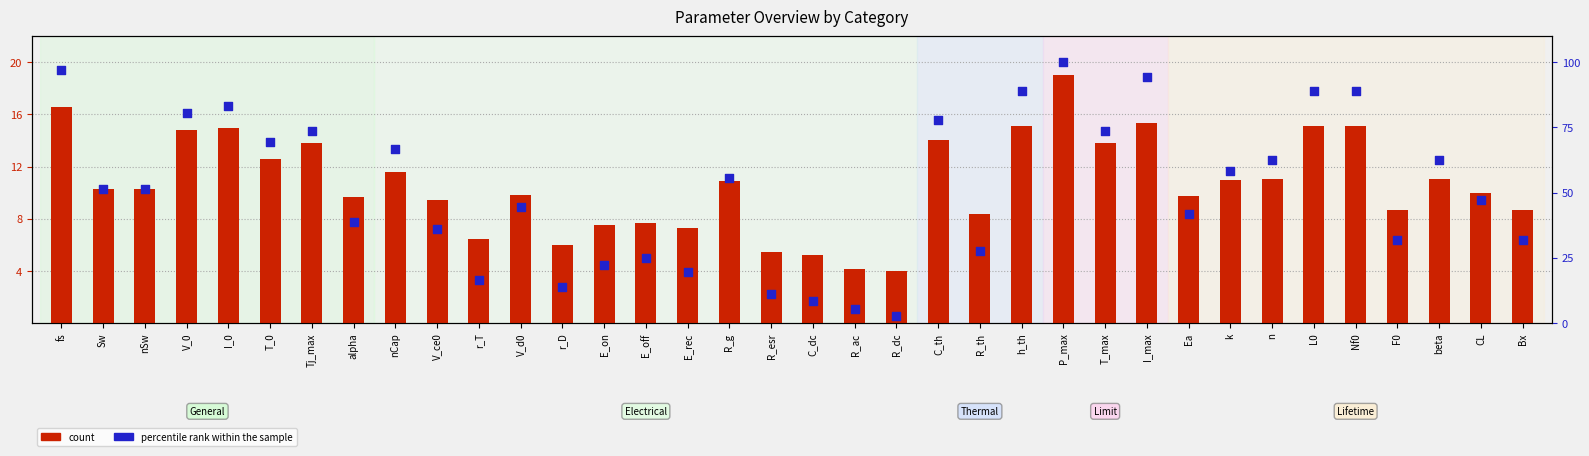

At how many categories does at least one series exceed 5?

35